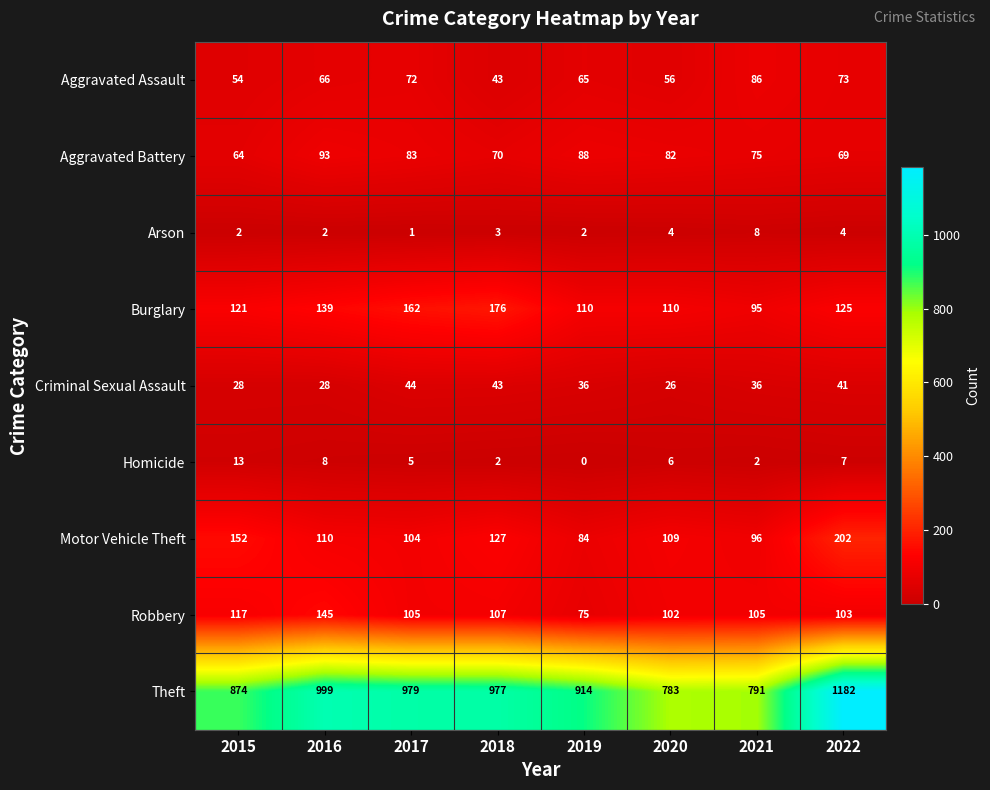

Is it true that Criminal Sexual Assault equals 44 at 2015?

False